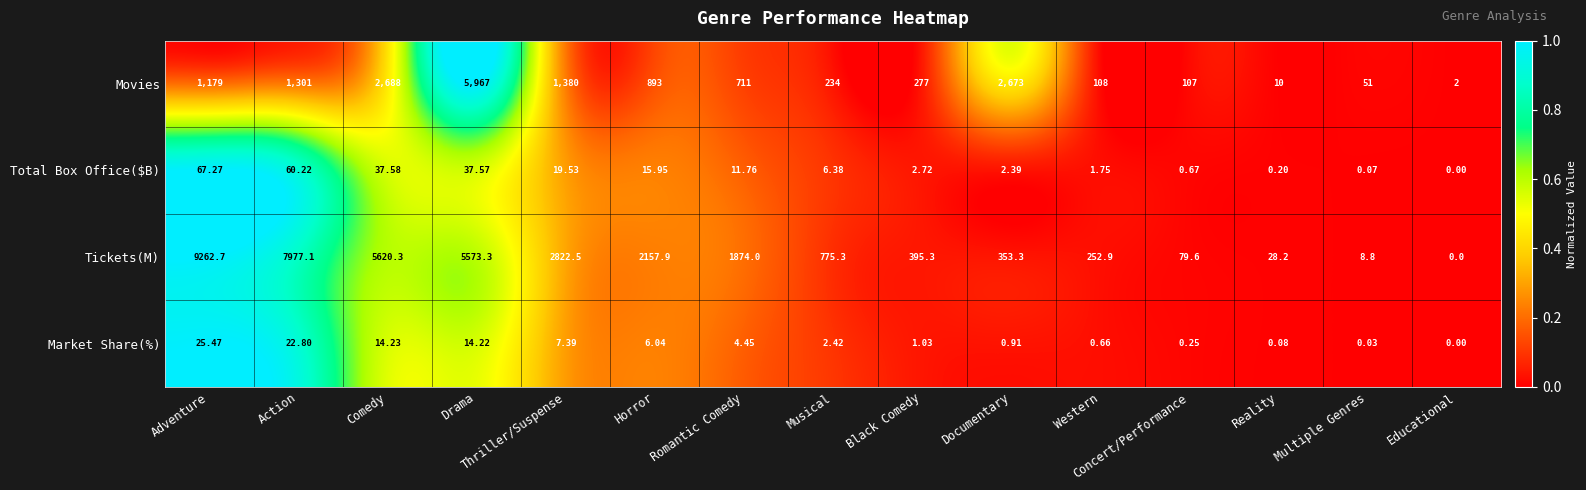

At Musical, list the series in order from largest to smallest.

Tickets(M), Movies, Total Box Office($B), Market Share(%)